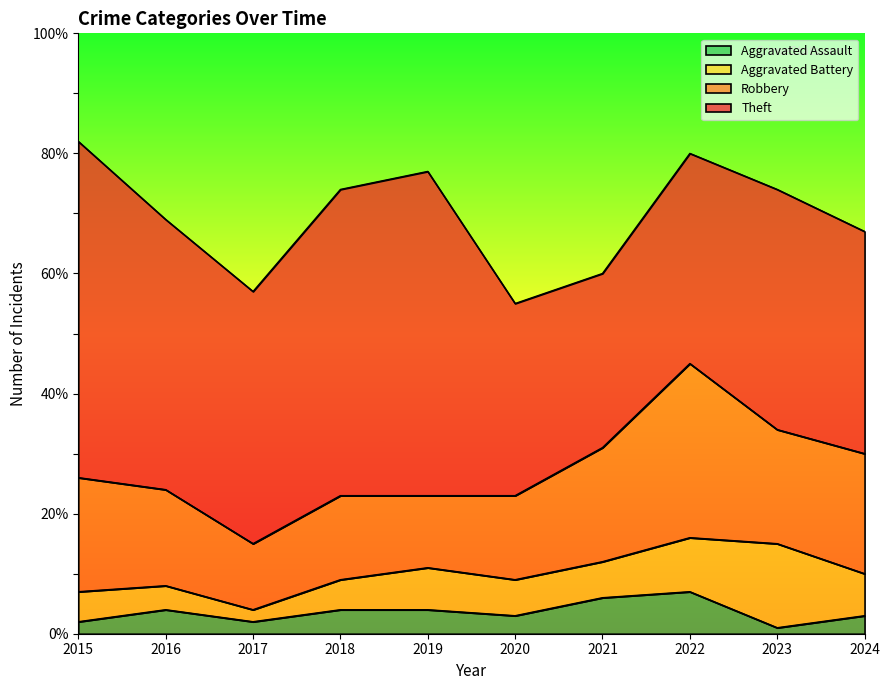

Is it true that Aggravated Battery equals 8 at 2015?

False